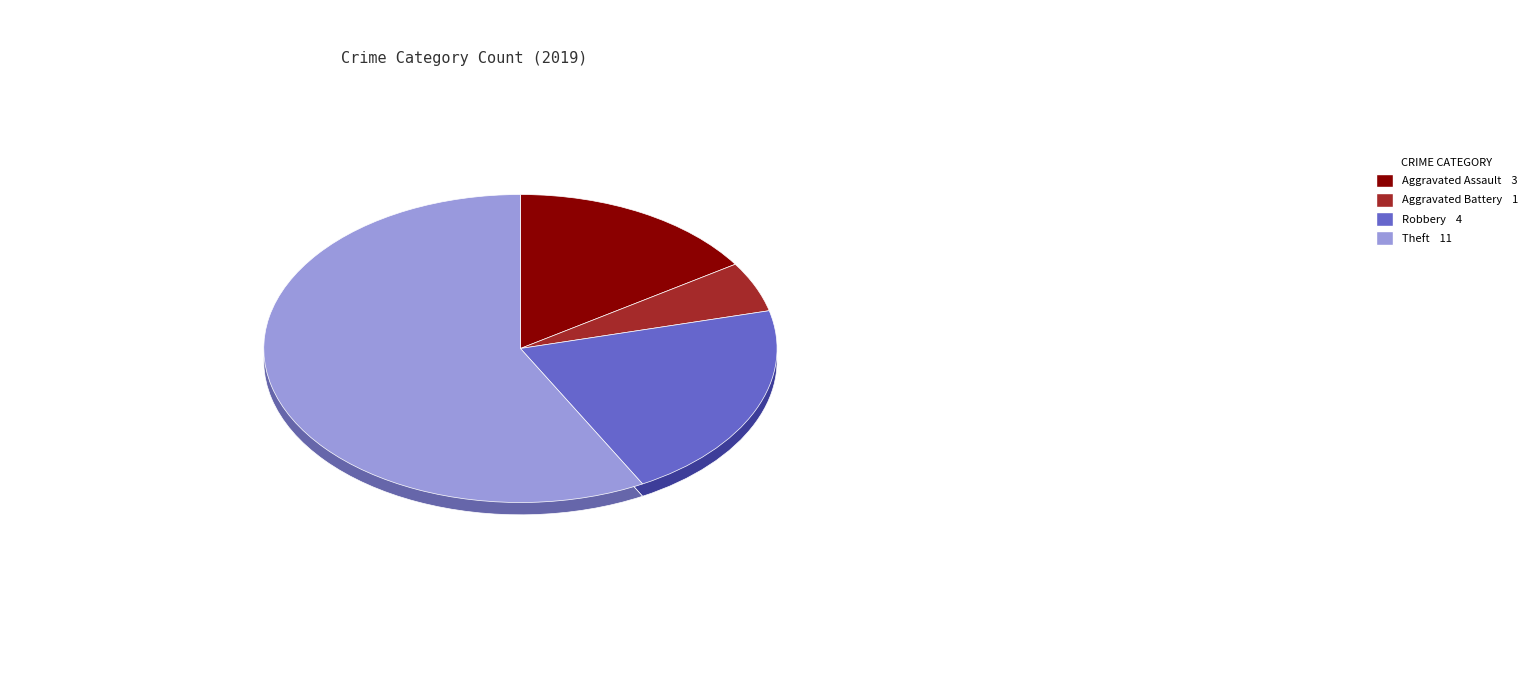

To the nearest percent, what is the combined percentage of Robbery and Theft?

79%